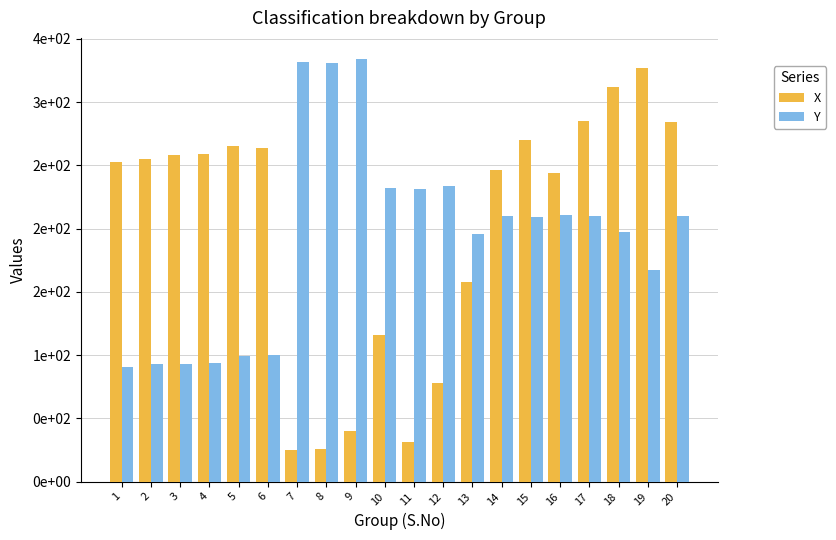

Reading left to right, transcribe all the data shown in this chart.

X: 253	255	258	259	265	264	25	26	40	116	31	78	158	246	270	244	285	312	327	284
Y: 91	93	93	94	99	100	332	331	334	232	231	234	196	210	209	211	210	197	167	210